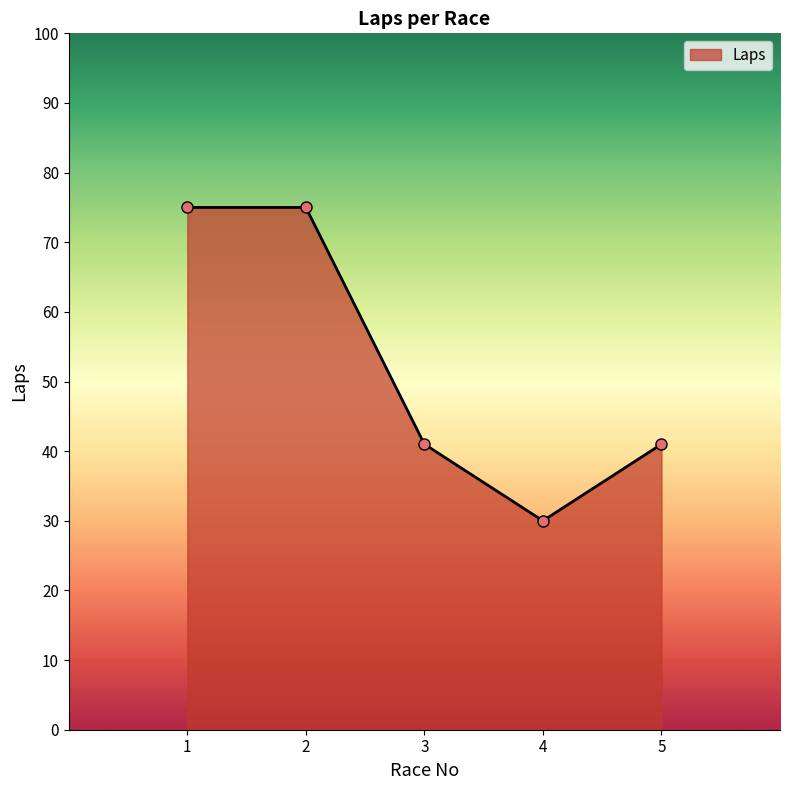

How many data points does each series have?

5